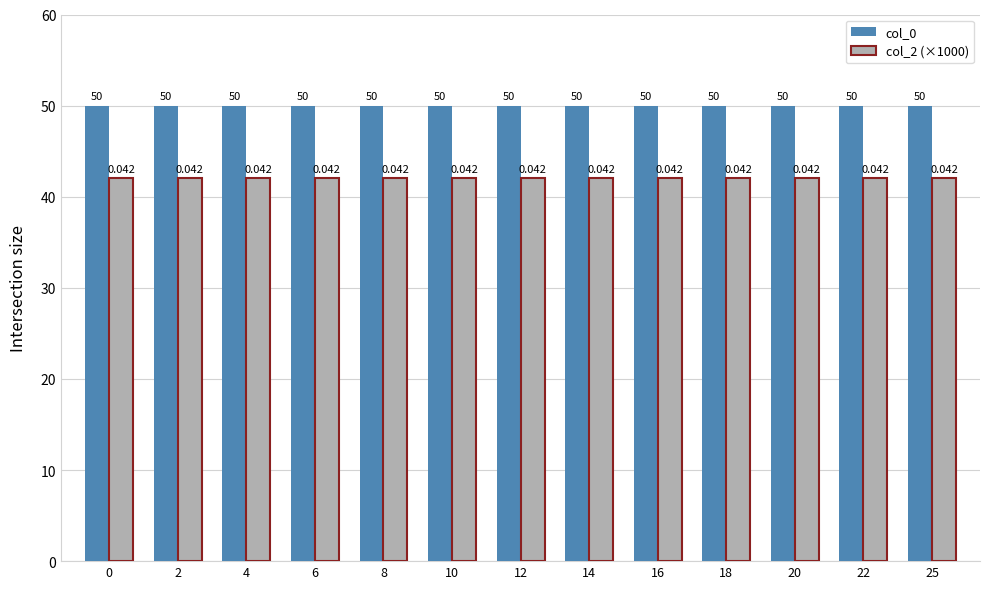

Is the value of col_2 (×1000) at 14 greater than the value of col_0 at 10?

No